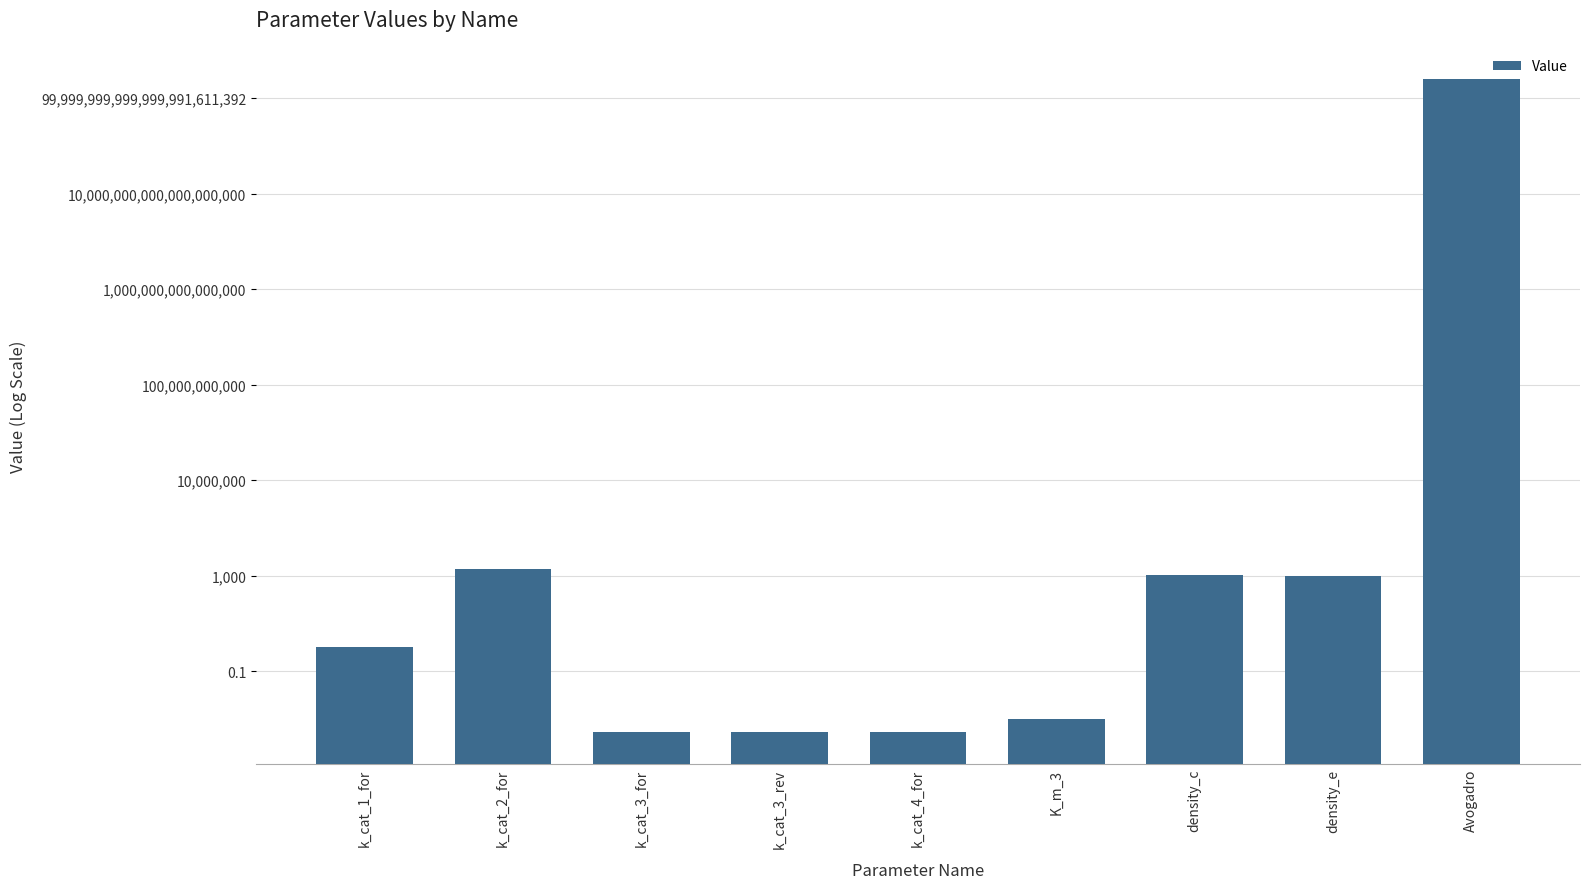

What is the change in value from k_cat_3_for to density_e?

+1000.0